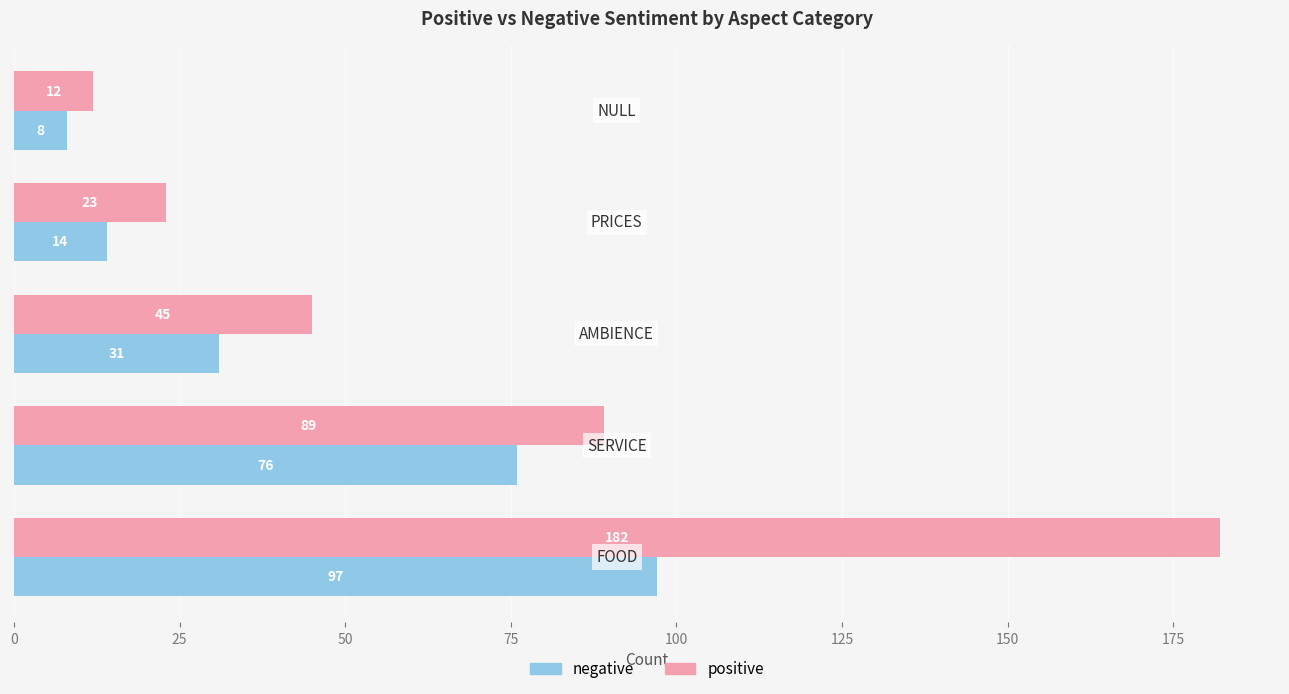

How many series are shown in this chart?

2